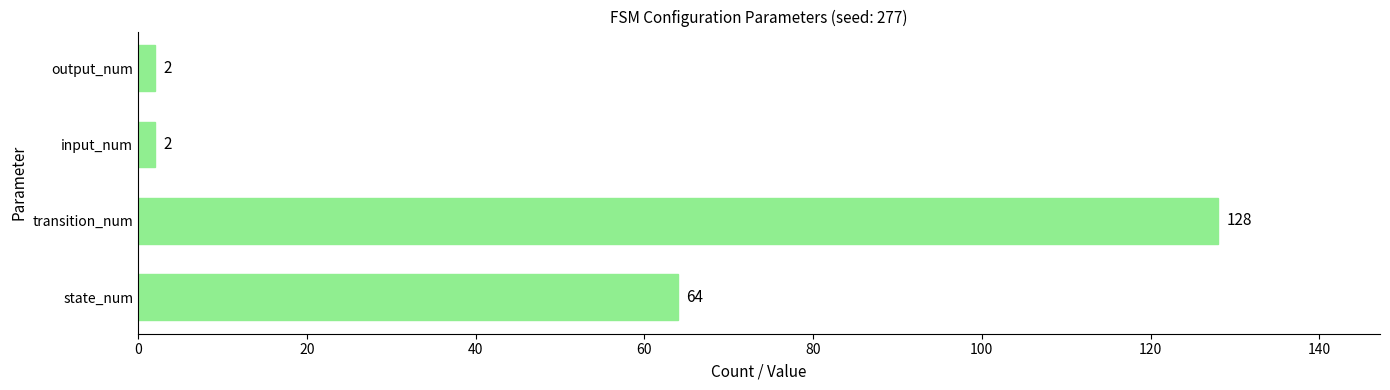

Between transition_num and input_num, which is larger?

transition_num